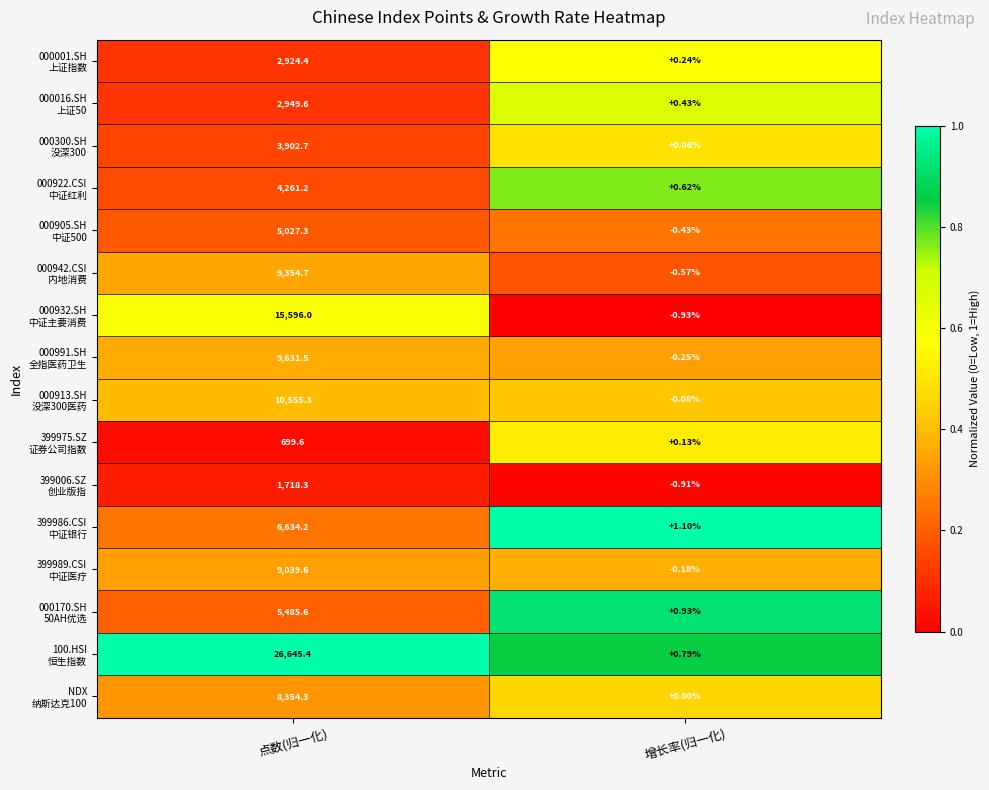

Which category has the lowest value across all series?

增长率(归一化)